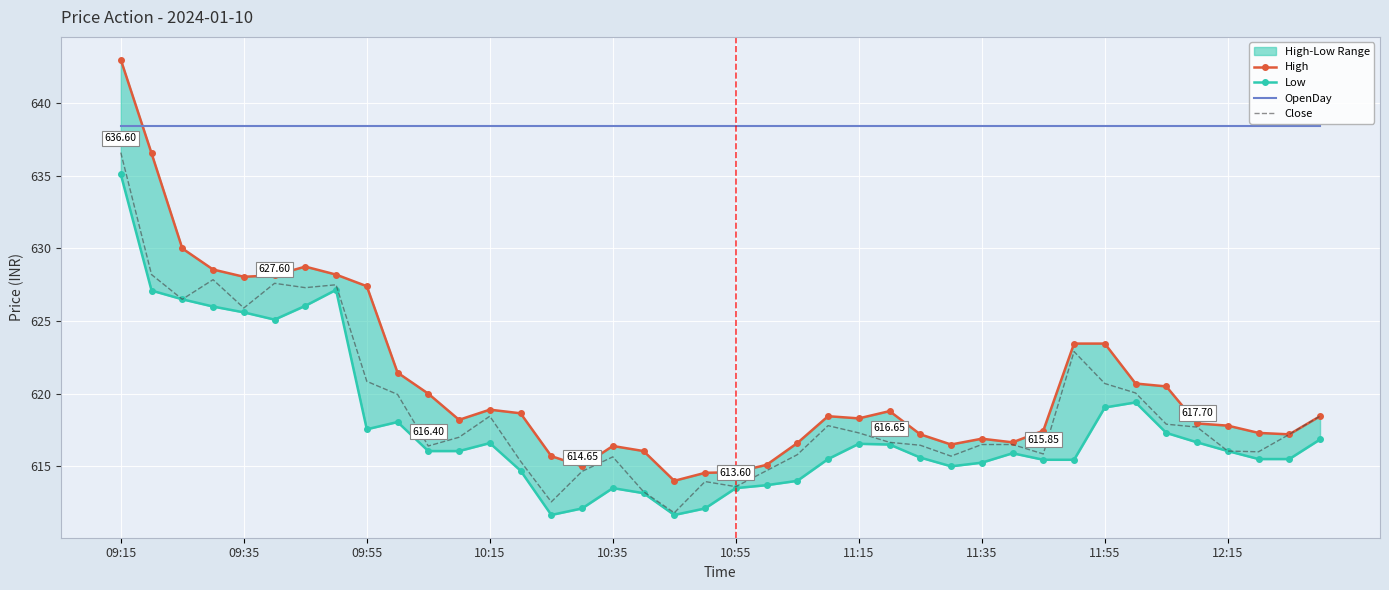

True or false: OpenDay and Close intersect in this chart.

False